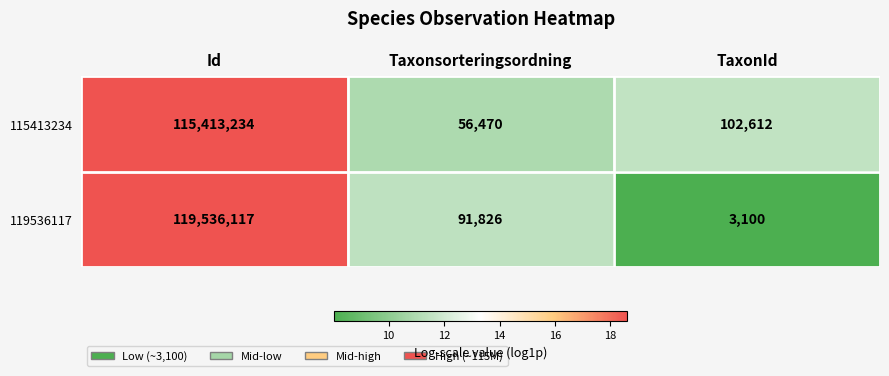

What is the average value of the 119536117 series?

39877014